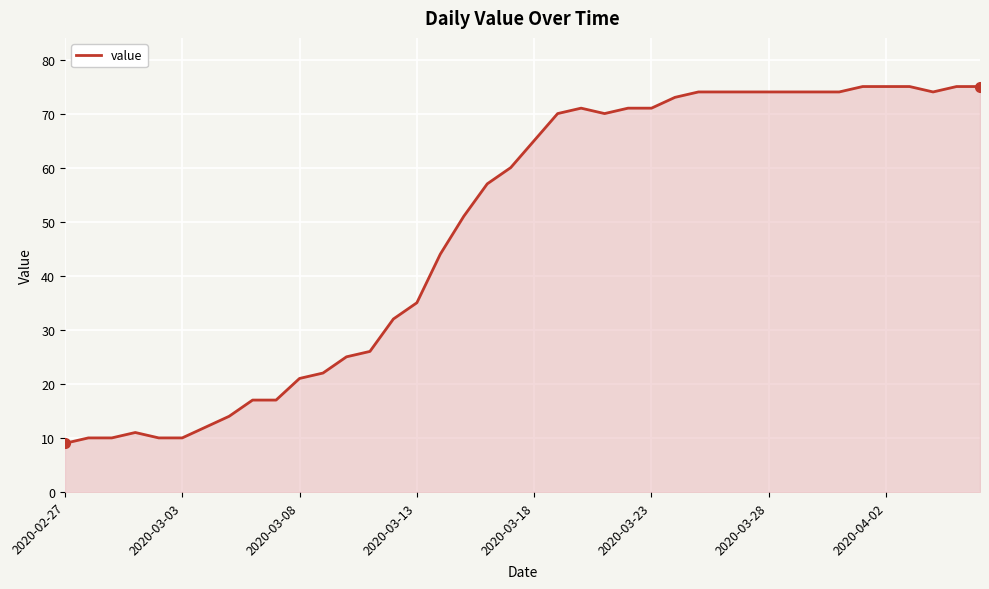

What is the difference between the maximum and minimum values?

66